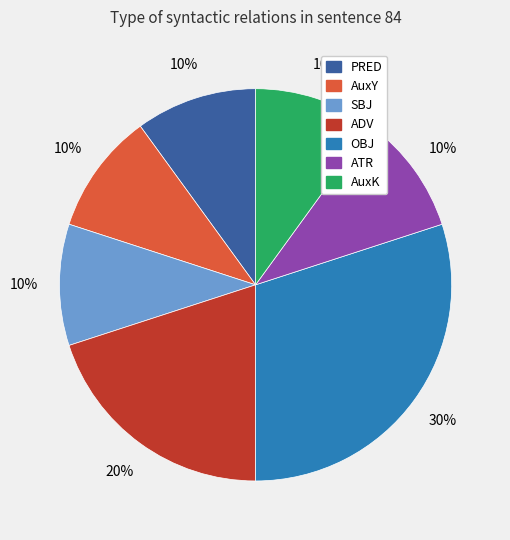

Is PRED the majority of the pie?

No